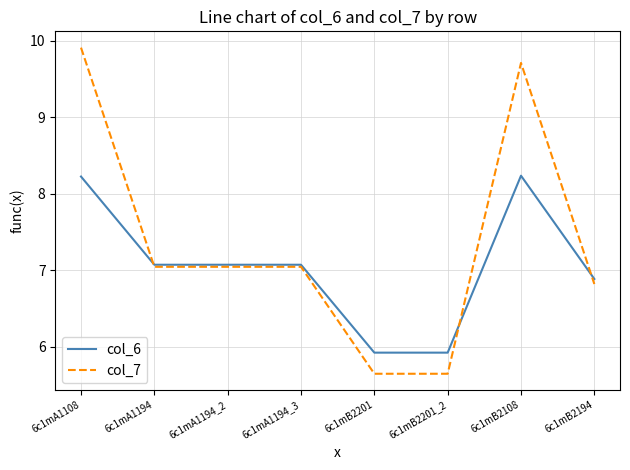

What is the minimum value shown in the chart?

5.6